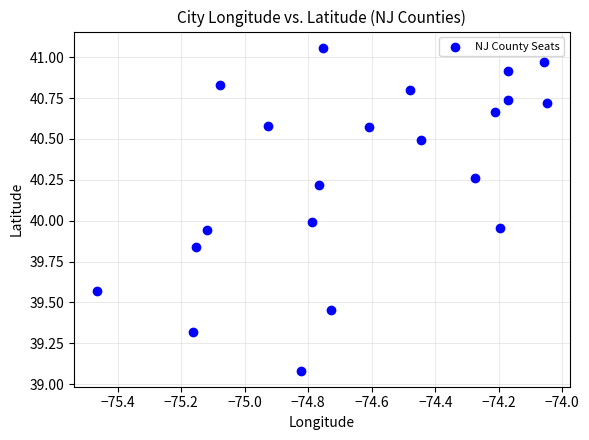

What is the range of X values (max minus min)?

1.4